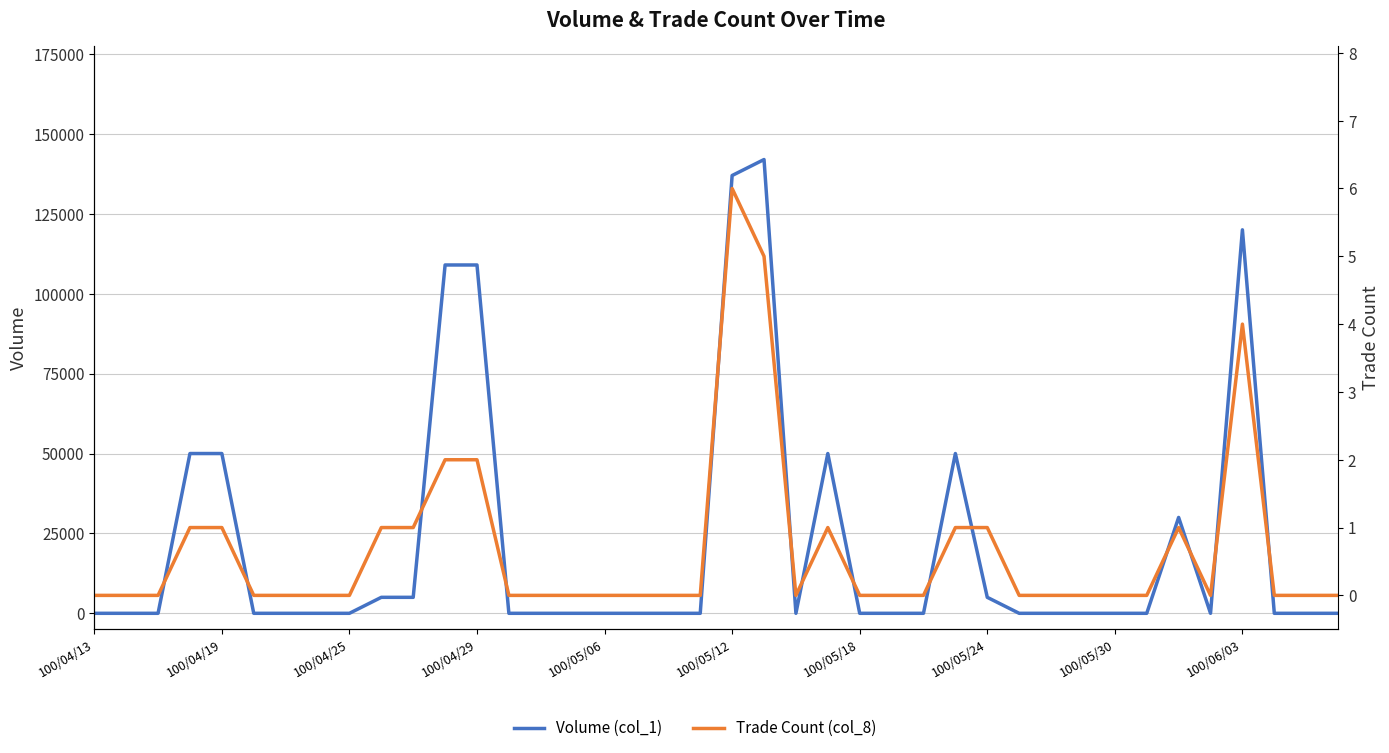

Rank the series at 26 from lowest to highest value.

Volume (col_1), Trade Count (col_8)